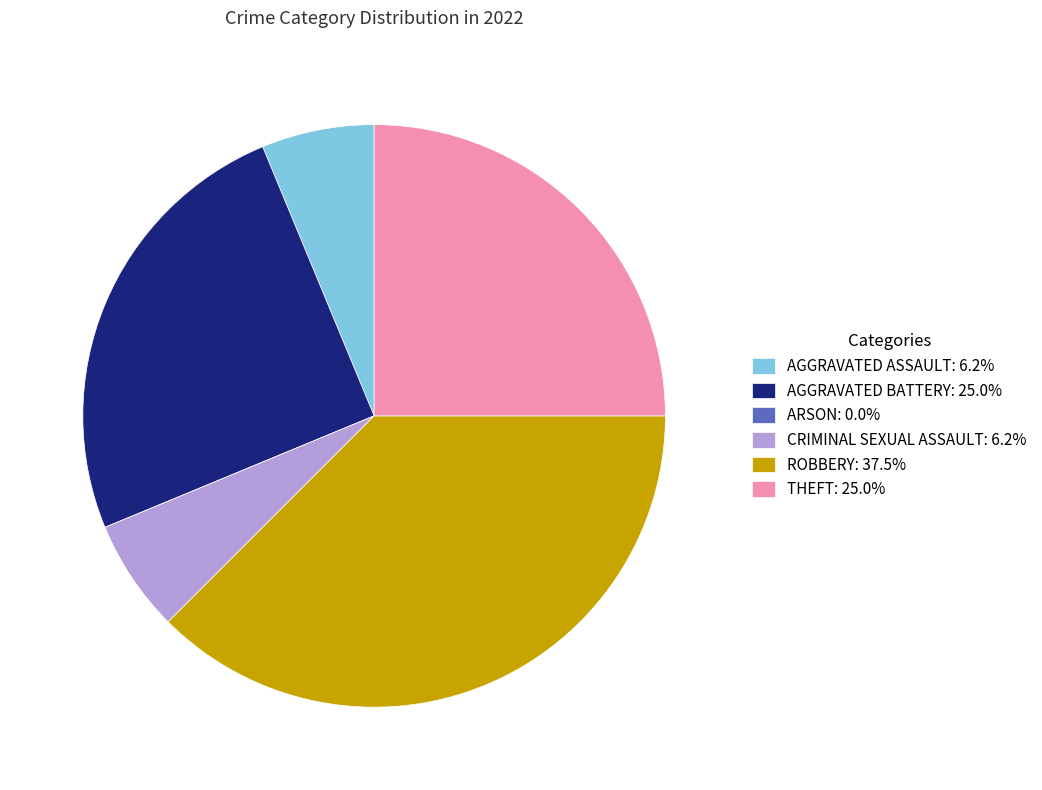

Do CRIMINAL SEXUAL ASSAULT: 6.2% and ROBBERY: 37.5% together represent more than half of the pie?

No